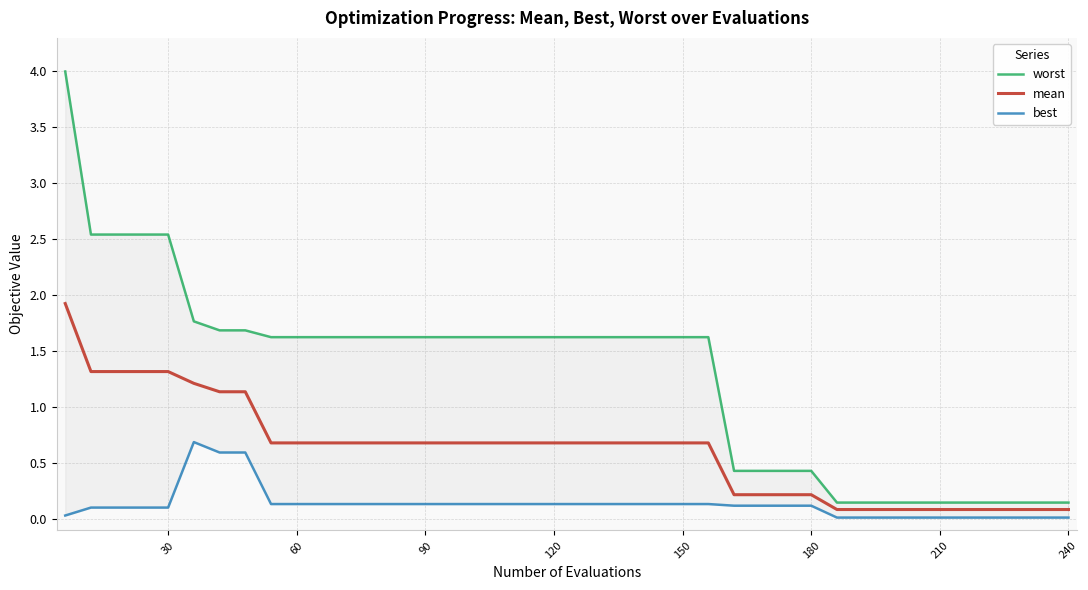

Which series has the largest range (max minus min)?

worst